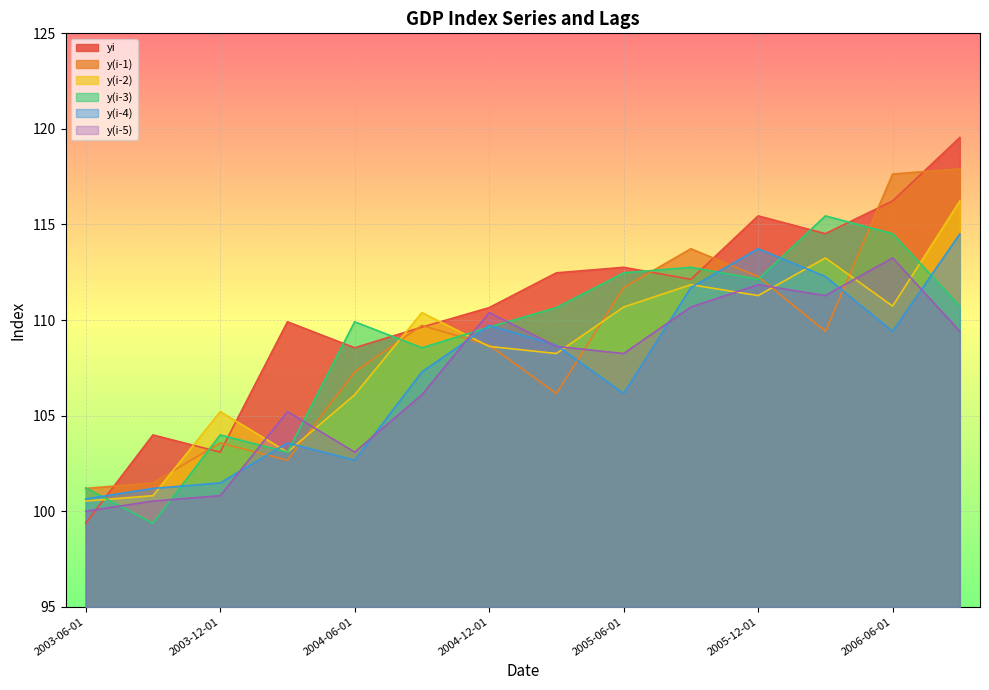

Rank the series by their maximum value, from lowest to highest.

y(i-5), y(i-4), y(i-3), y(i-2), y(i-1), yi